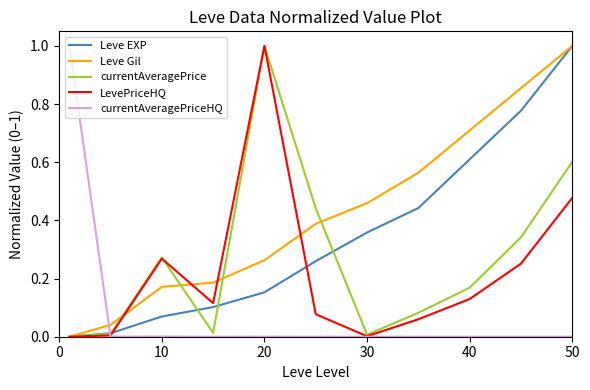

What is the maximum value shown in the chart?

1.0